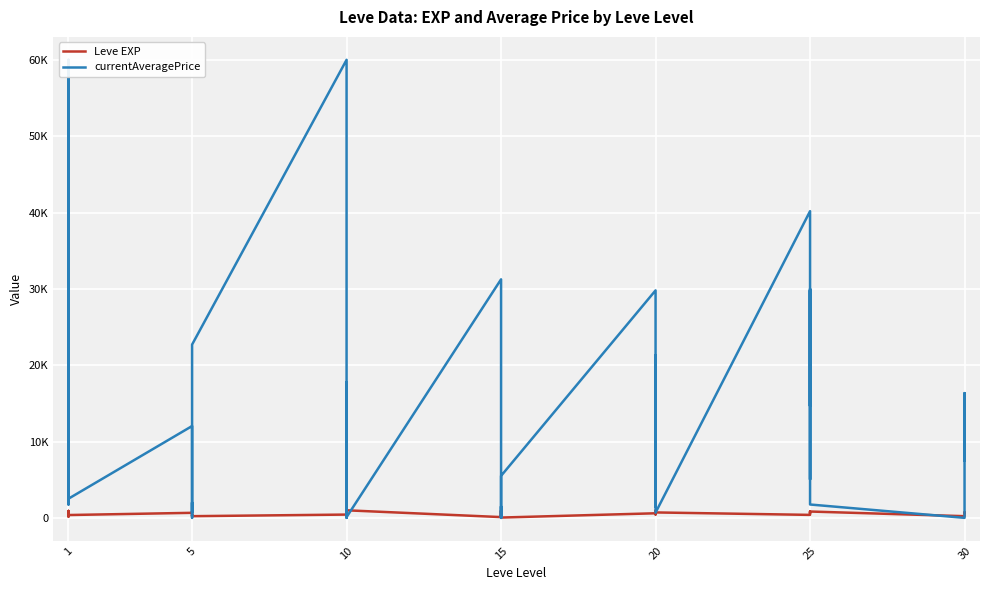

What is the average value of the currentAveragePrice series?

13062.5